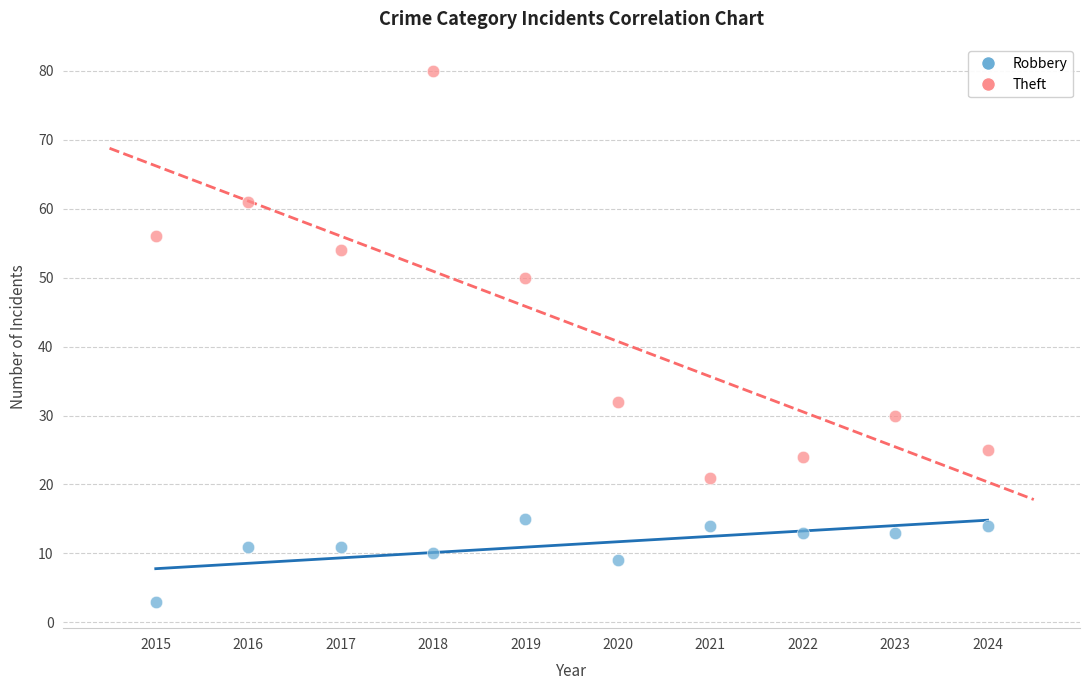

Which series reaches the minimum Y coordinate?

Robbery